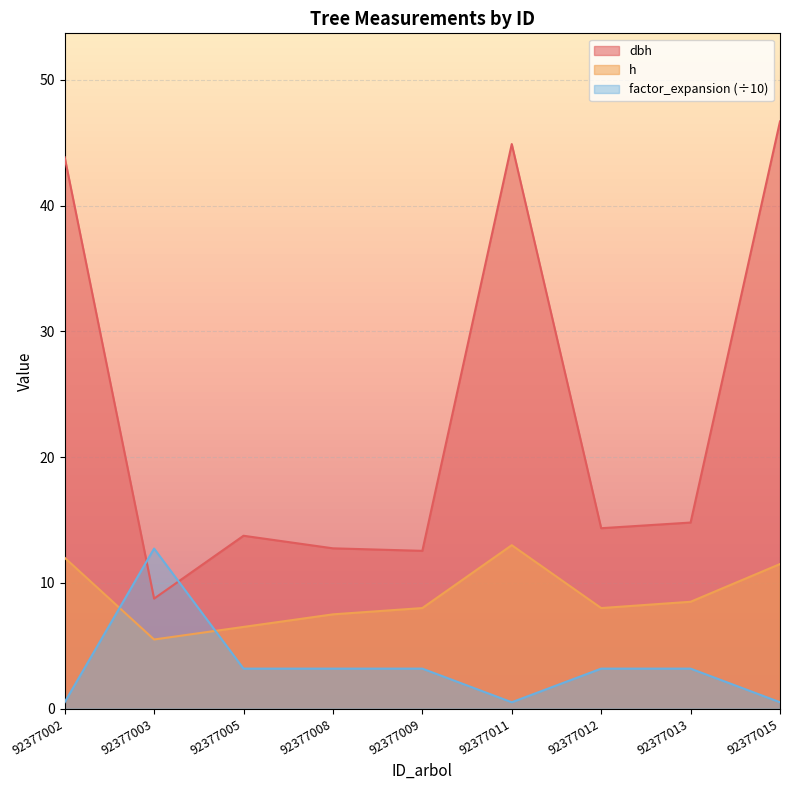

Read the dbh value at 92377009.

12.6